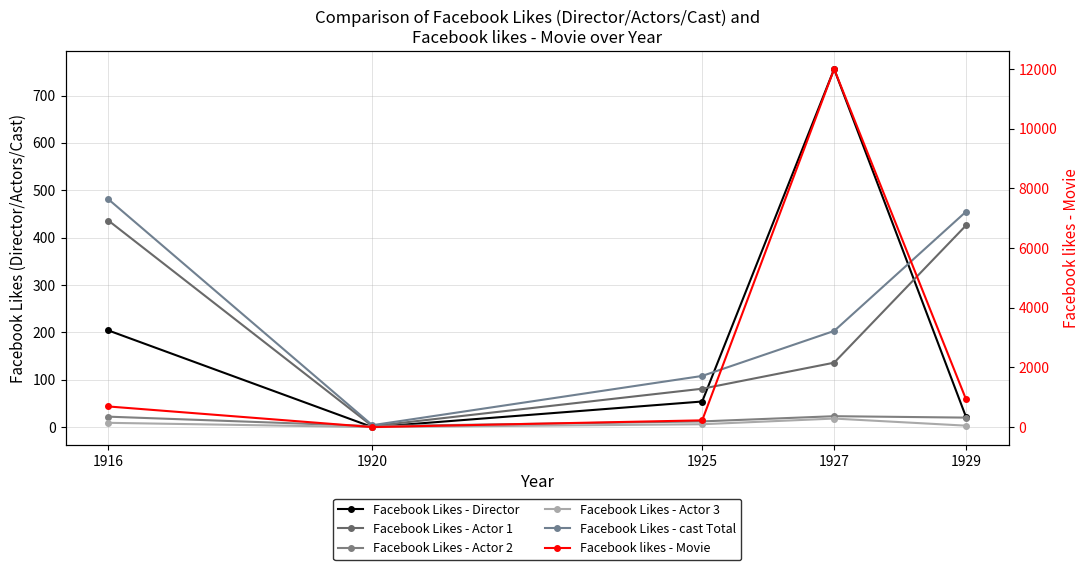

How many series are shown in this chart?

6